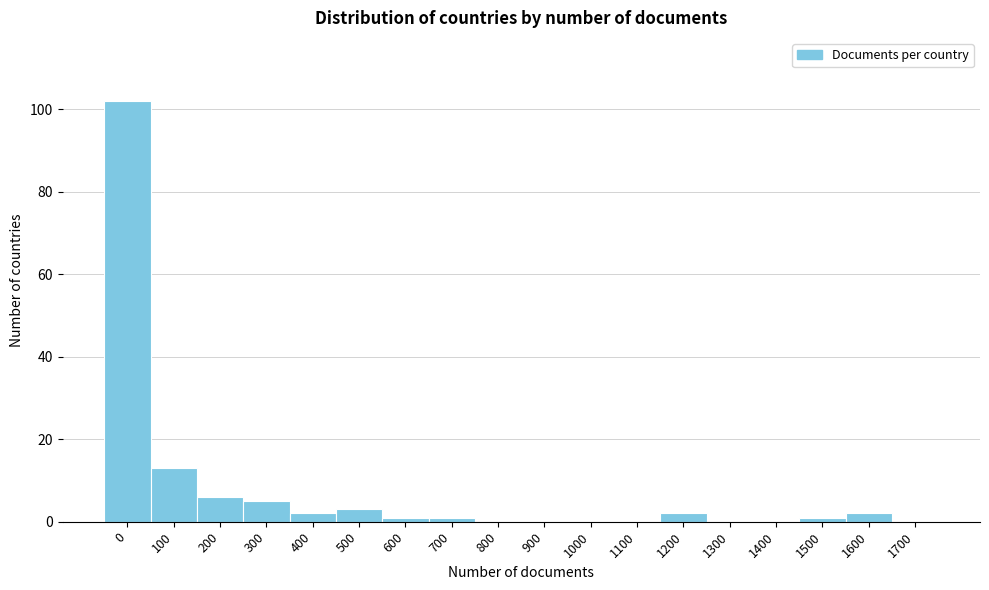

Reading left to right, extract all data points from this chart.

0=102	100=13	200=6	300=5	400=2	500=3	600=1	700=1	800=0	900=0	1000=0	1100=0	1200=2	1300=0	1400=0	1500=1	1600=2	1700=0